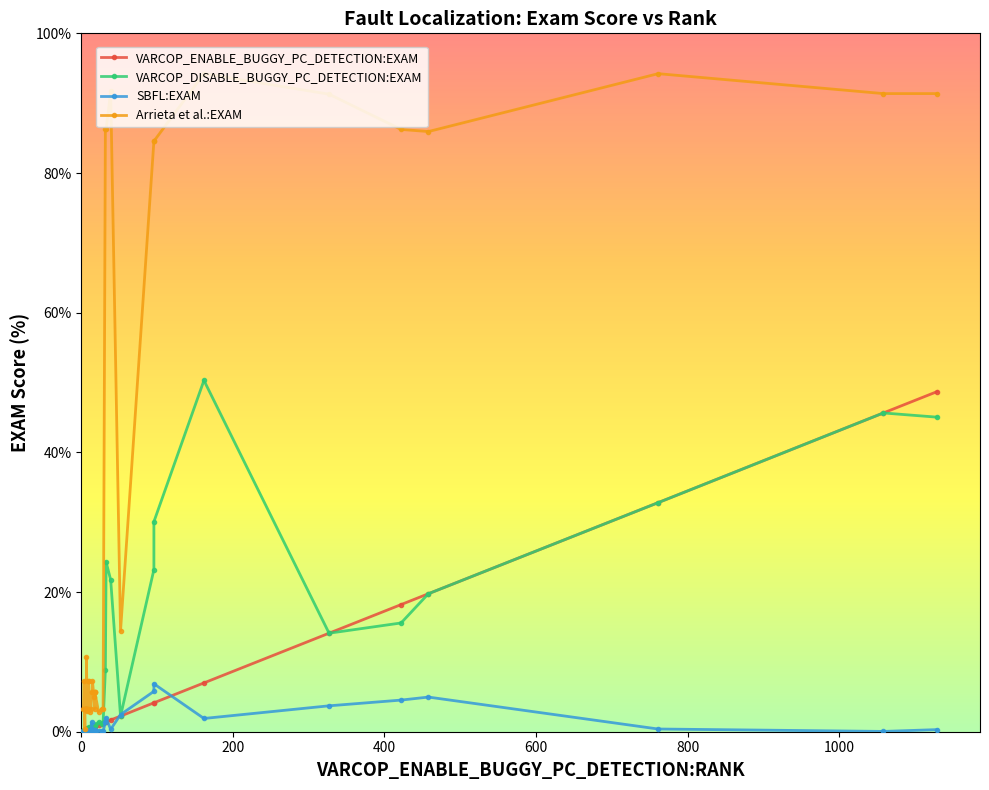

Is the value of SBFL:EXAM at 1 greater than the value of VARCOP_DISABLE_BUGGY_PC_DETECTION:EXAM at 25?

No